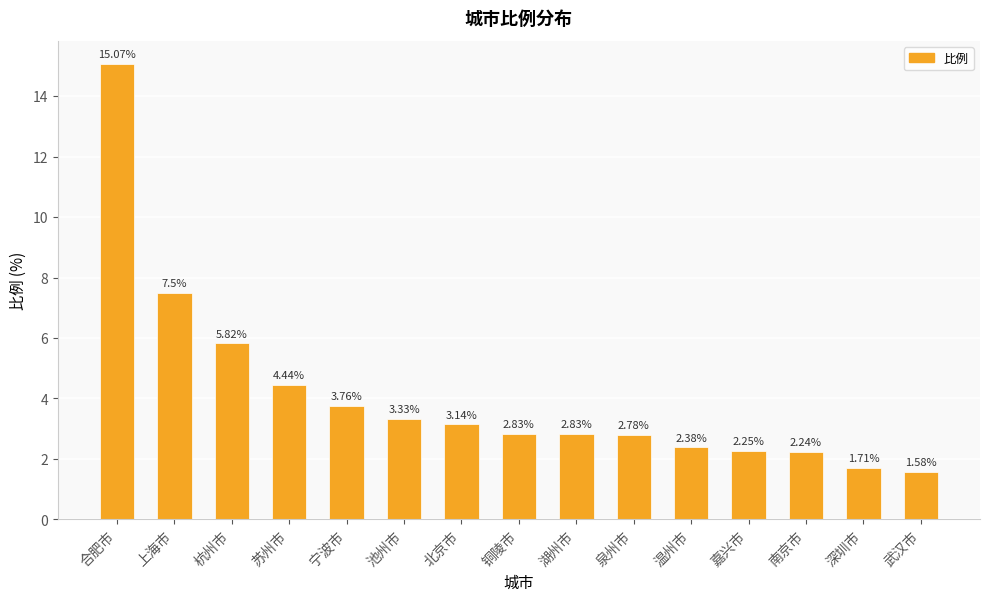

At which label does the data first exceed 2?

合肥市